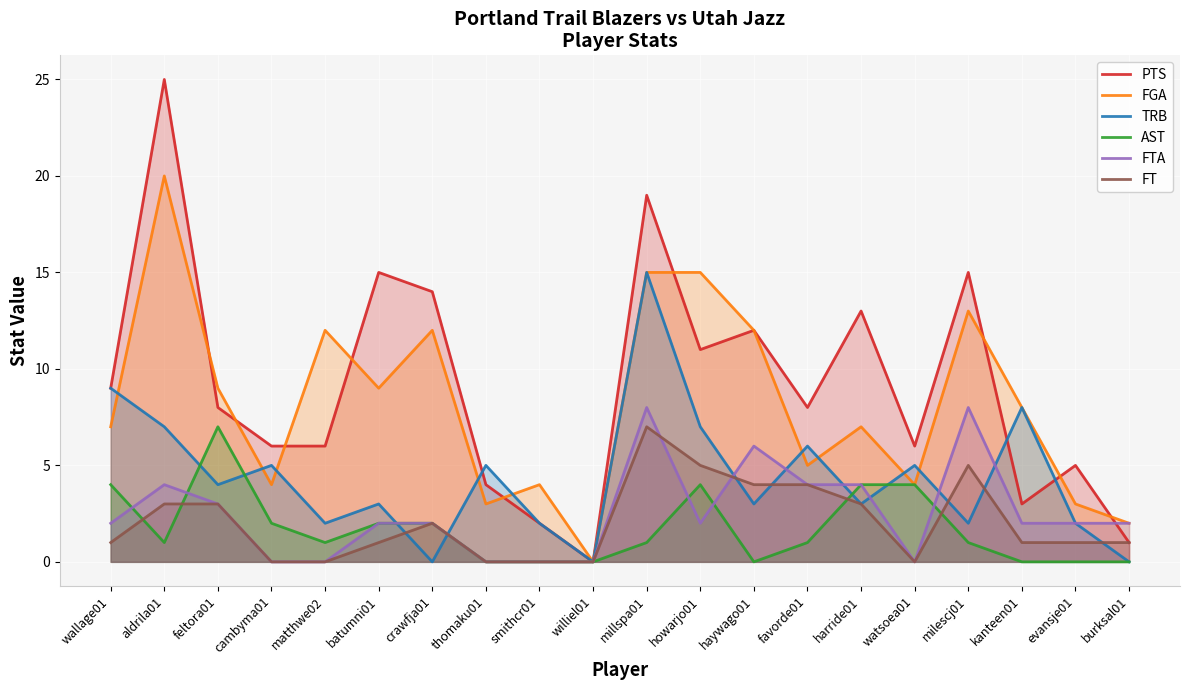

How many lines are shown in the chart?

6